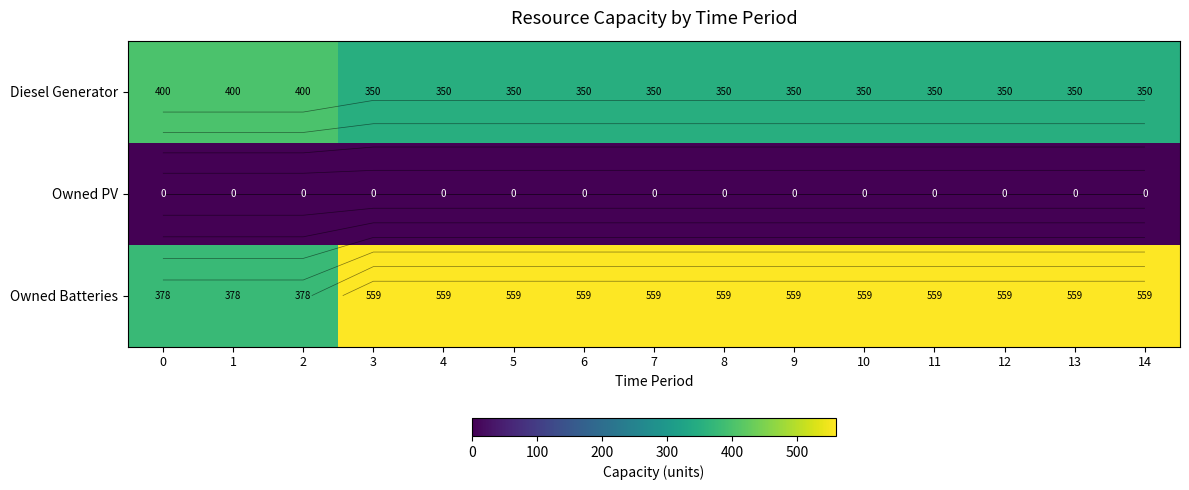

Rank the series by their average value, from highest to lowest.

Owned Batteries, Diesel Generator, Owned PV